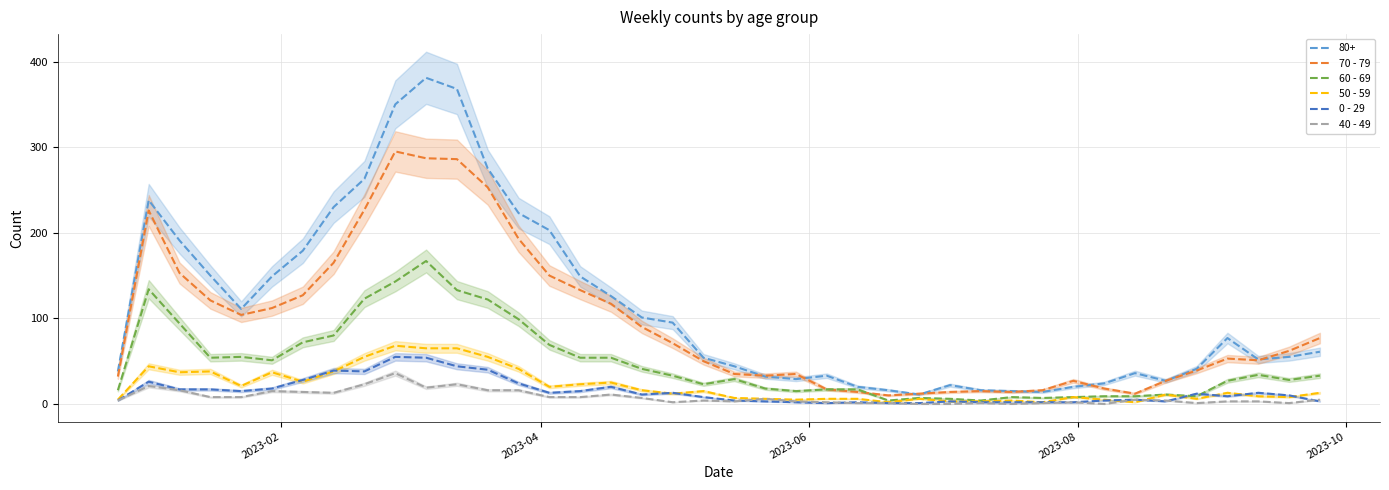

True or false: 40 - 49 and 80+ cross at least once.

False